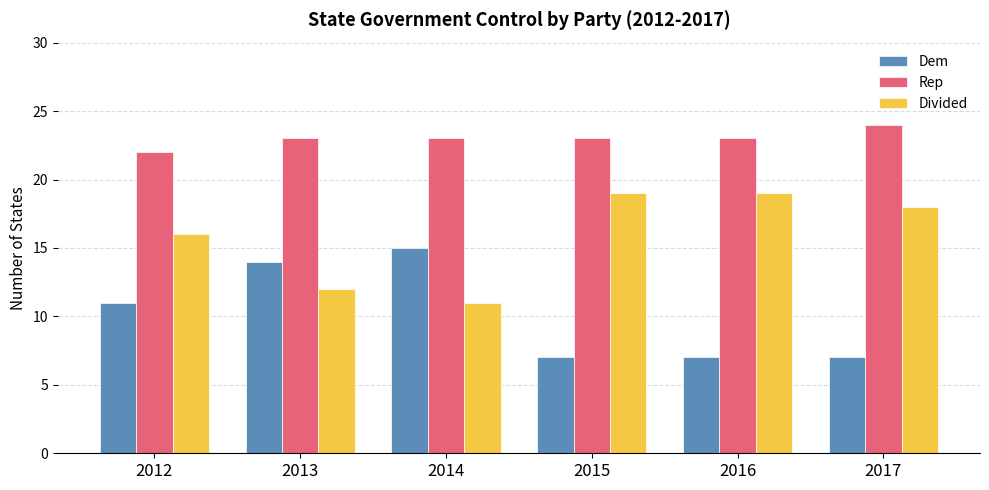

What are all the series names shown in the legend?

Dem, Rep, Divided